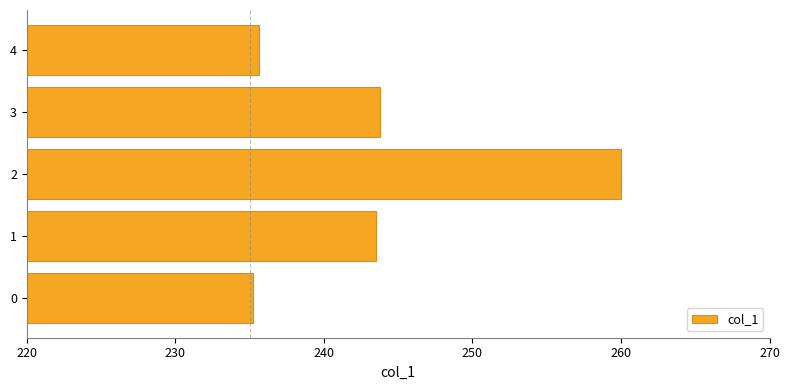

The chart shows a value of 235.6 at 4. True or false?

True